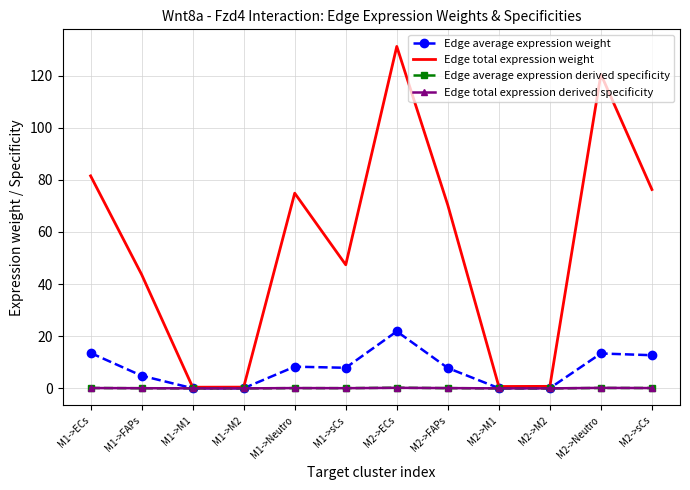

What is the average value of the Edge total expression derived specificity series?

0.1